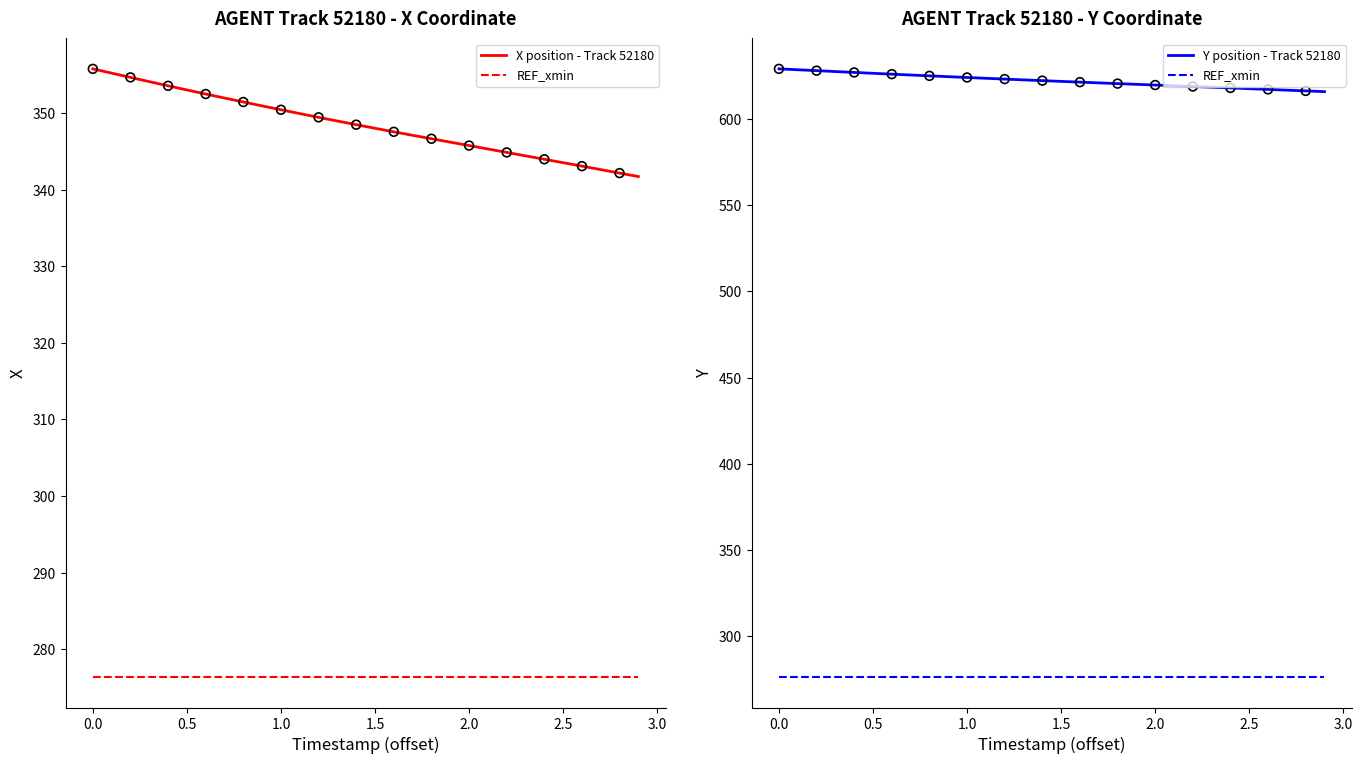

What are all the series names shown in the legend?

X position - Track 52180, REF_xmin, Y position - Track 52180